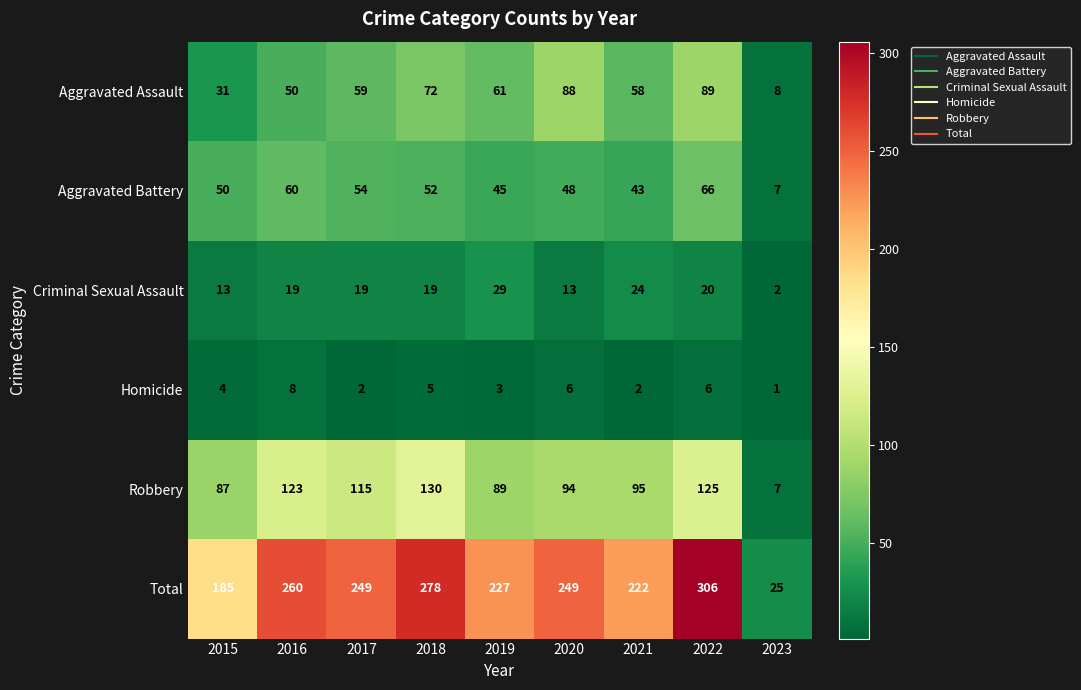

What is the total value across all series at 2016?

520